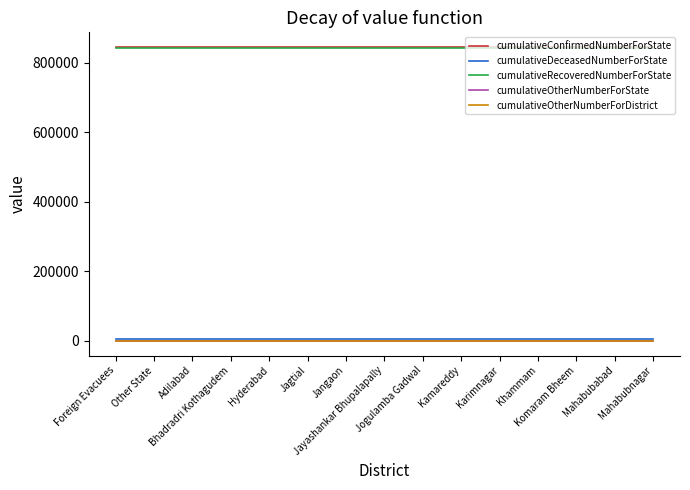

How many lines are shown in the chart?

5